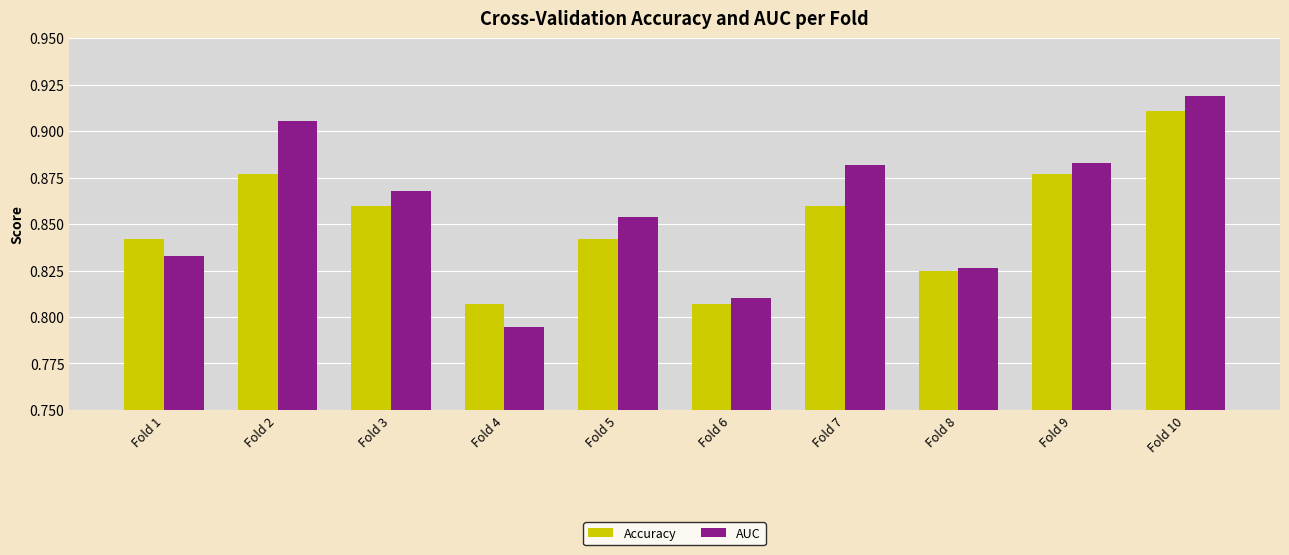

Which label corresponds to the smallest value in the chart?

Fold 4